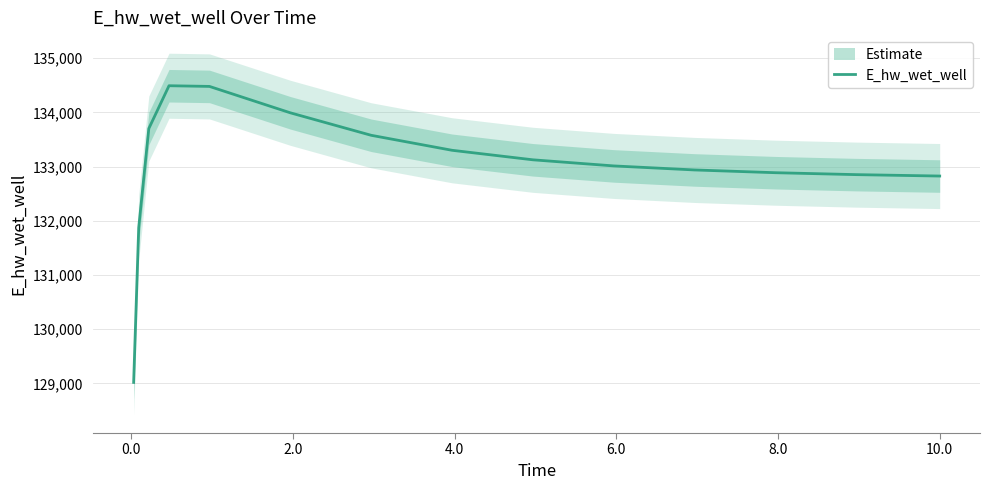

What is the maximum value for E_hw_wet_well?

134490.9